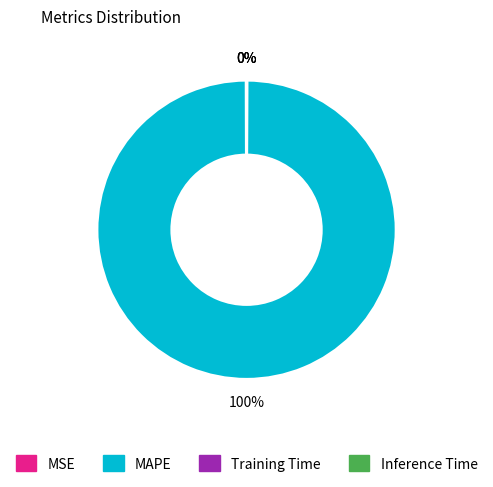

To the nearest percent, what is the average slice percentage?

25%